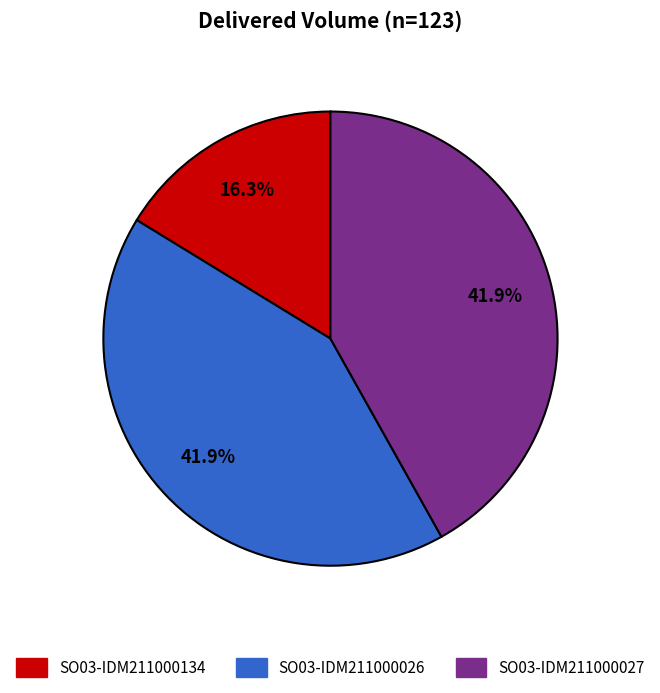

Do SO03-IDM211000026 and SO03-IDM211000027 together represent more than half of the pie?

Yes